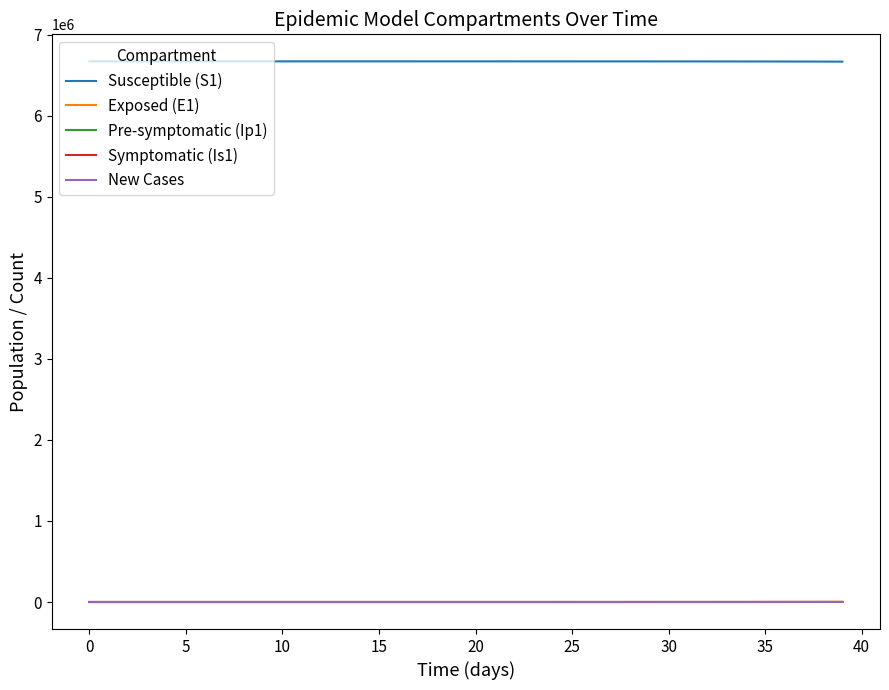

What is the greatest value displayed?

6671082.0